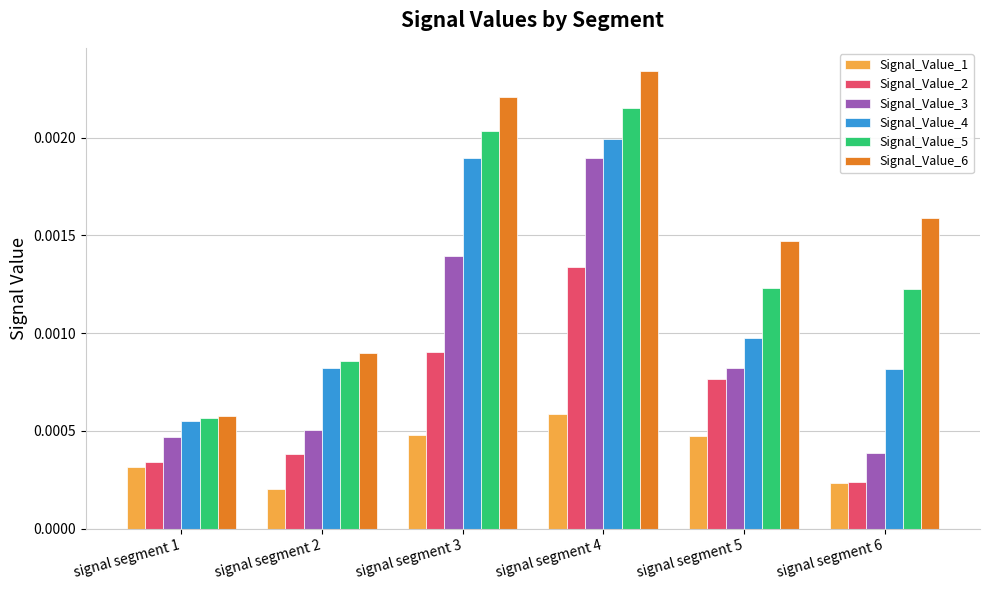

Which series changed the most between signal segment 1 and signal segment 2?

Signal_Value_6